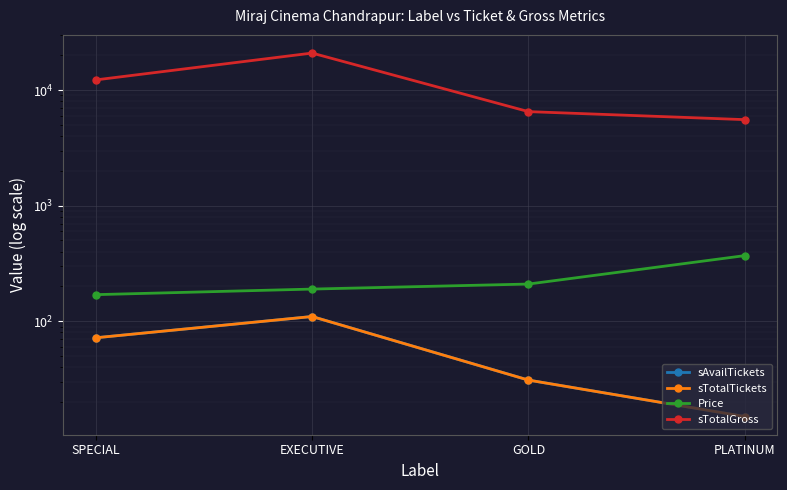

Where is sAvailTickets nearest to the value 62?

SPECIAL